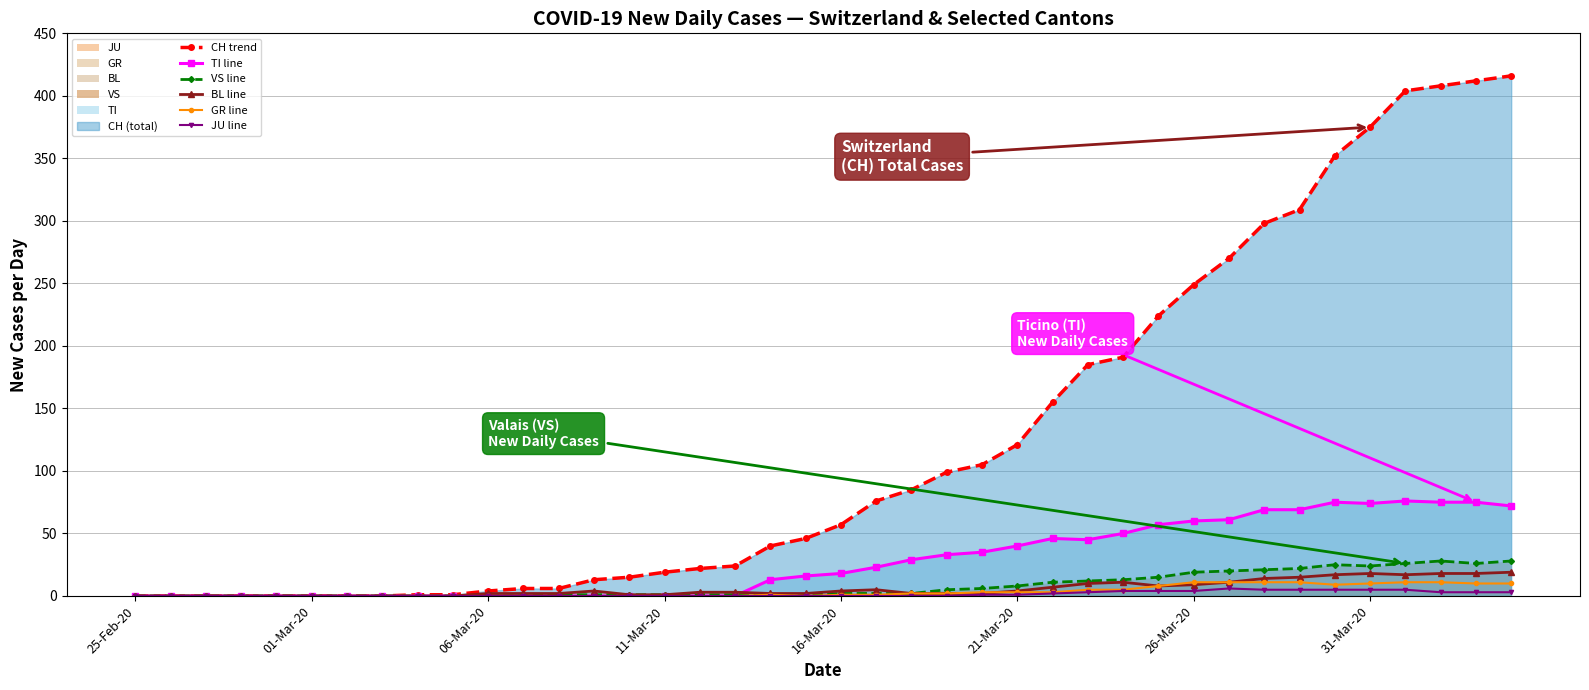

Which series has the largest range (max minus min)?

CH trend